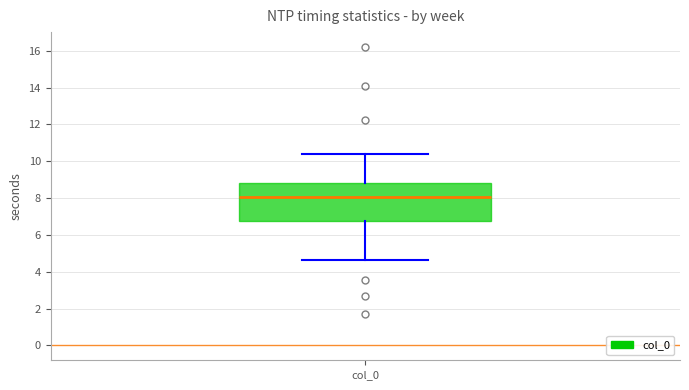

Transcribe this box plot: give where the median line is, the range the box spans, and where the two whiskers end, as read against the y-axis. The values are not printed on the chart, so give them approximately, as read against the axis.

median 8.0, box 6.8 to 8.8, whiskers 4.6 to 10.4